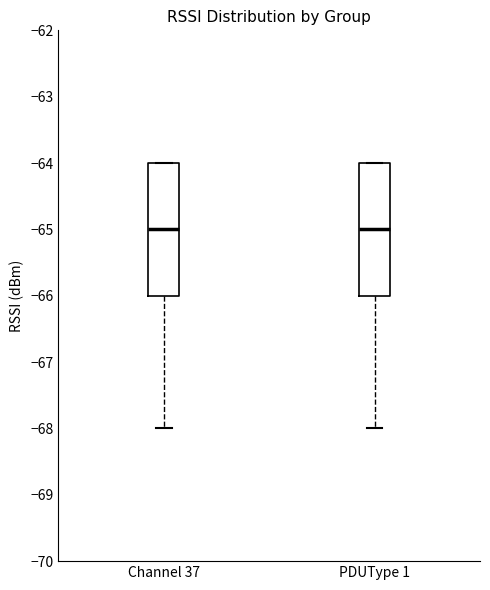

Where is the lower edge of the box for Channel 37 on the y-axis? The values are not printed on the chart, so give them approximately, as read against the axis.

-66